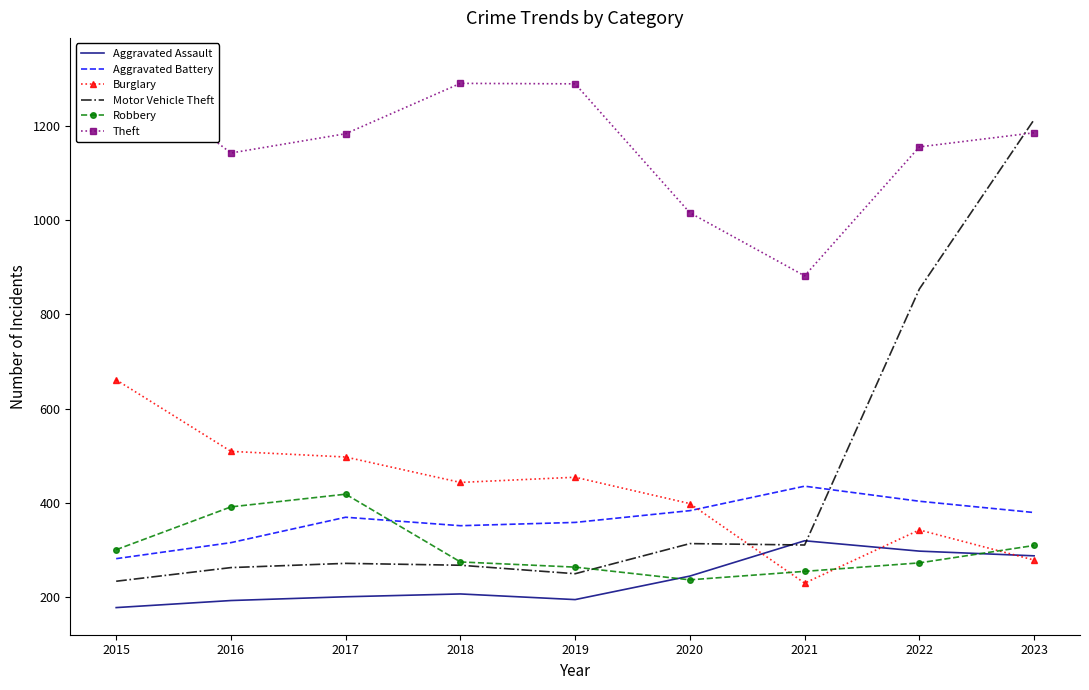

Reading right to left, list all the values displayed in this chart.

Aggravated Assault: 2023=287	2022=297	2021=319	2020=244	2019=194	2018=206	2017=200	2016=192	2015=177
Aggravated Battery: 2023=379	2022=403	2021=435	2020=383	2019=358	2018=351	2017=369	2016=315	2015=281
Burglary: 2023=278	2022=342	2021=229	2020=398	2019=454	2018=443	2017=497	2016=509	2015=661
Motor Vehicle Theft: 2023=1214	2022=854	2021=310	2020=313	2019=249	2018=267	2017=271	2016=262	2015=233
Robbery: 2023=309	2022=272	2021=254	2020=236	2019=263	2018=274	2017=418	2016=391	2015=300
Theft: 2023=1186	2022=1156	2021=882	2020=1016	2019=1290	2018=1291	2017=1184	2016=1143	2015=1330